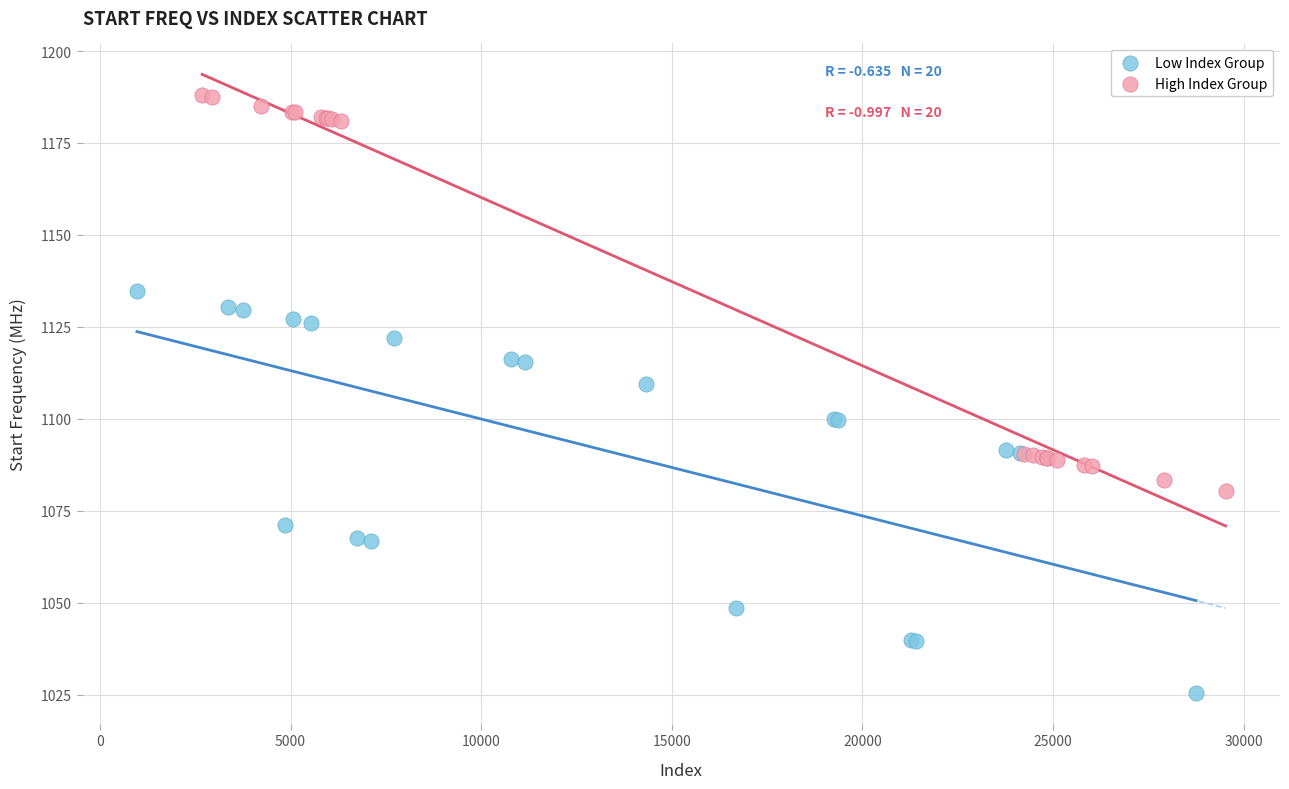

What are all the series names shown in the legend?

Low Index Group, High Index Group